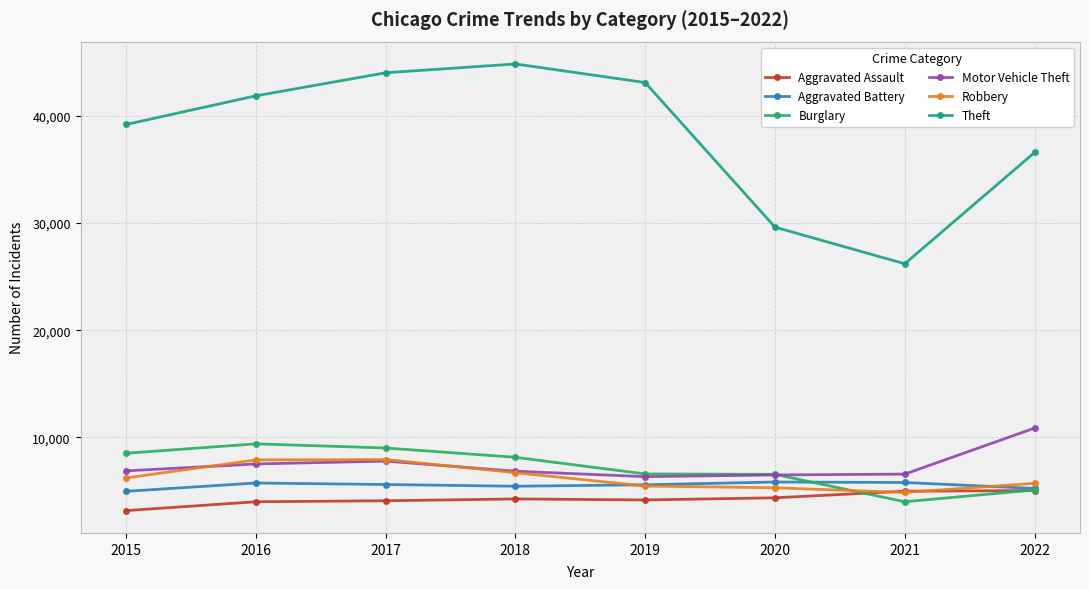

What is the sum of the Theft values at 2020 and 2018?

74484